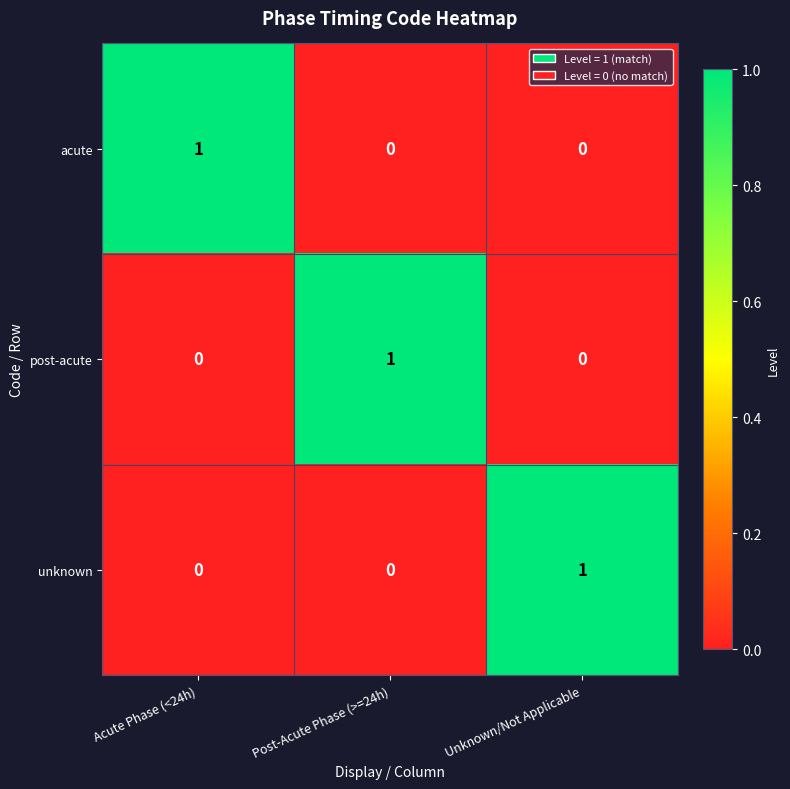

Is the value of post-acute at Post-Acute Phase (>=24h) greater than the value of acute at Unknown/Not Applicable?

Yes